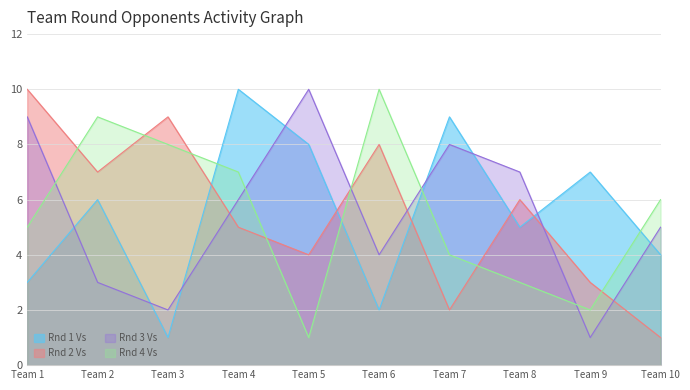

Reading right to left, list all the values displayed in this chart.

Rnd 1 Vs: 4	7	5	9	2	8	10	1	6	3
Rnd 2 Vs: 1	3	6	2	8	4	5	9	7	10
Rnd 3 Vs: 5	1	7	8	4	10	6	2	3	9
Rnd 4 Vs: 6	2	3	4	10	1	7	8	9	5